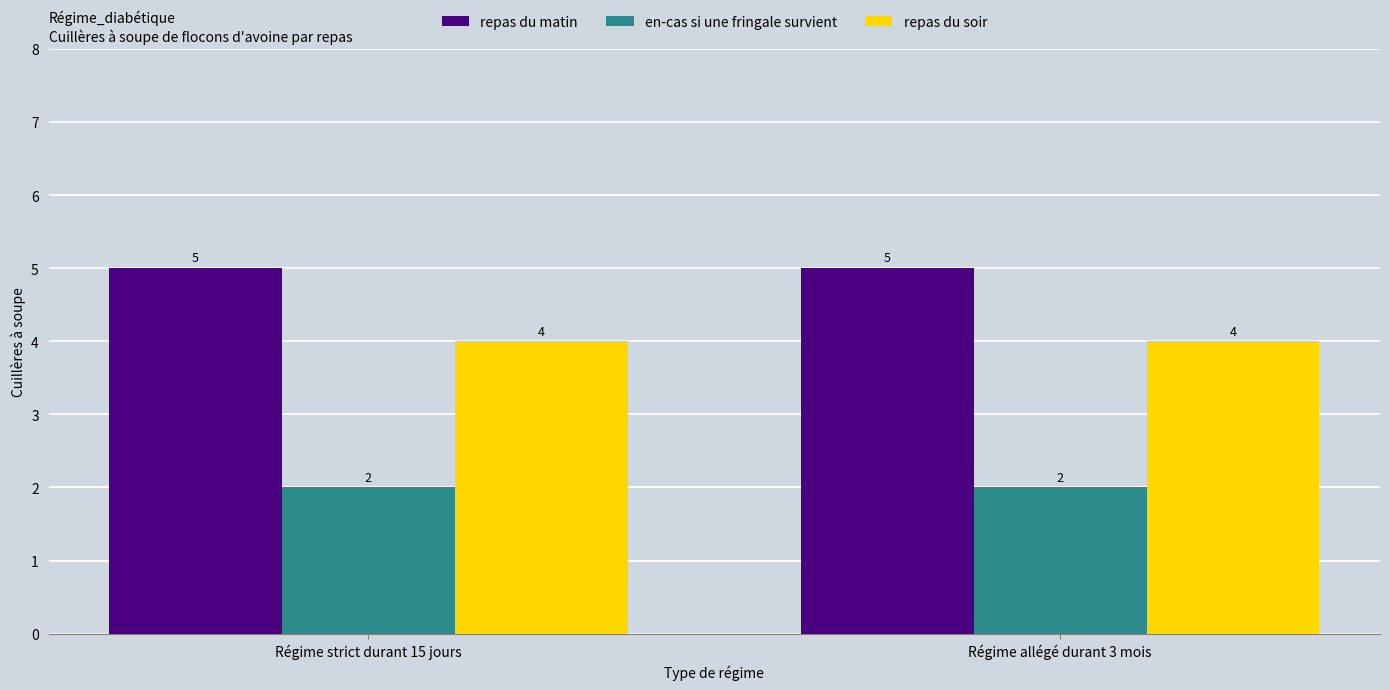

What is the label of the 1st bar from the left?

Régime strict durant 15 jours